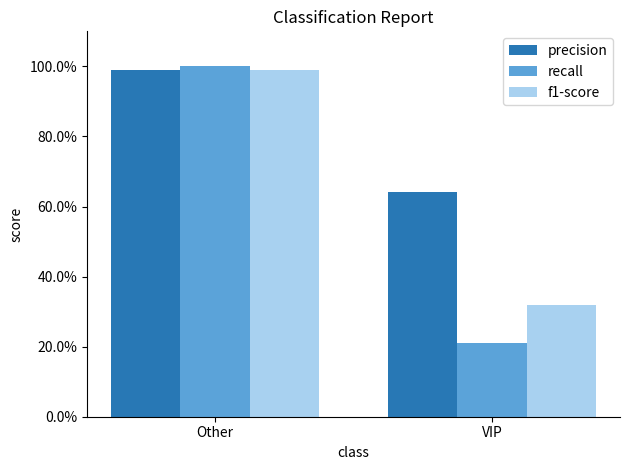

Does the chart contain any negative values?

No